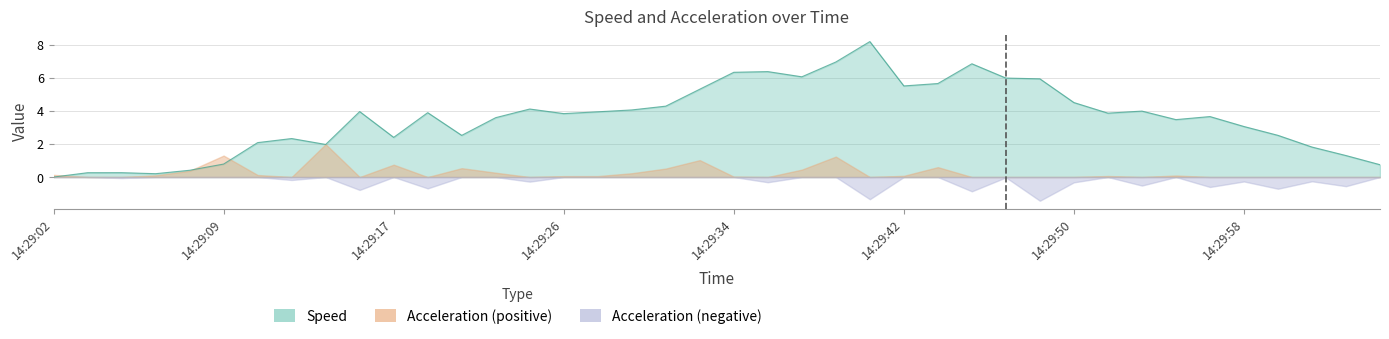

Which category has the lowest value across all series?

14:29:02